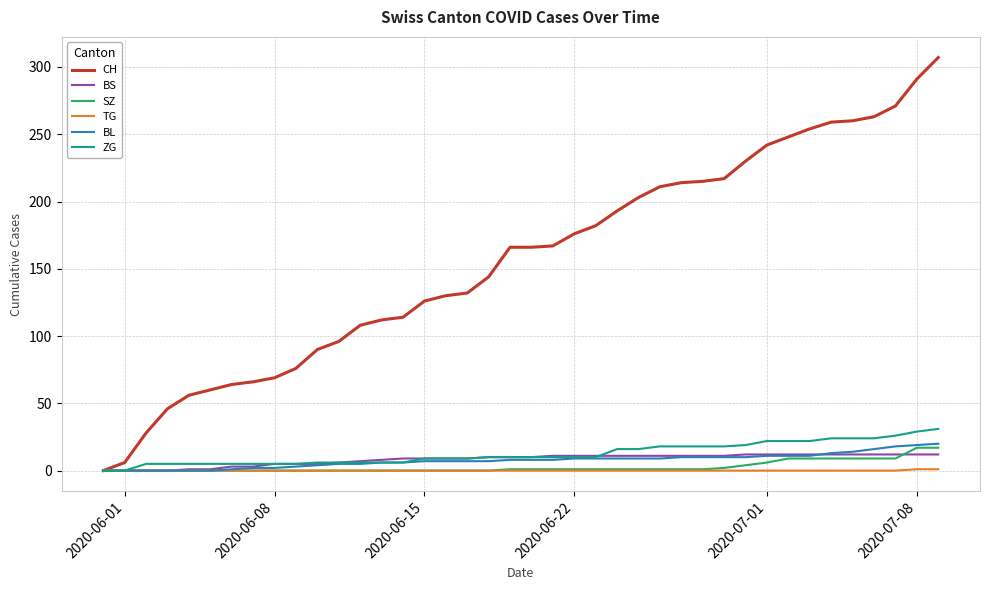

Which series has the largest total across all categories?

CH